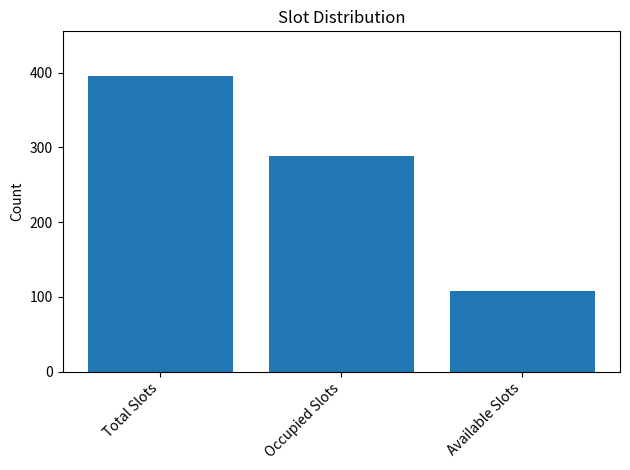

What is the label of the 3rd bar from the left?

Available Slots